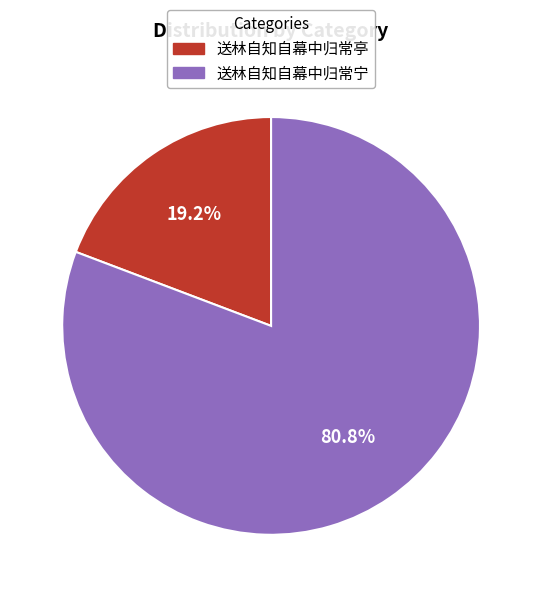

Between 送林自知自幕中归常亭 and 送林自知自幕中归常宁, which is larger?

送林自知自幕中归常宁